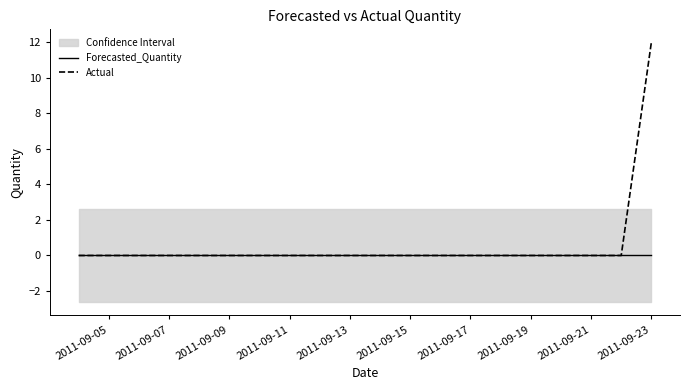

How many values in Actual are above zero?

1